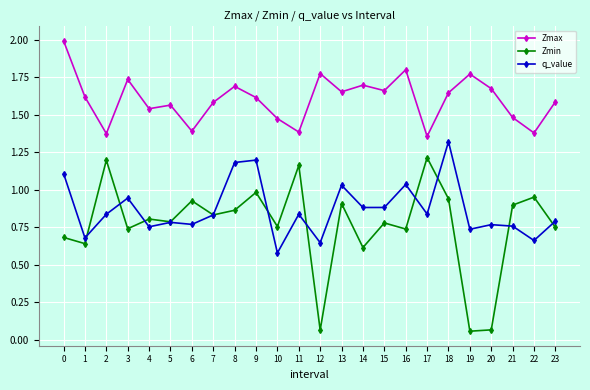

At which label is q_value closest to 0?

10